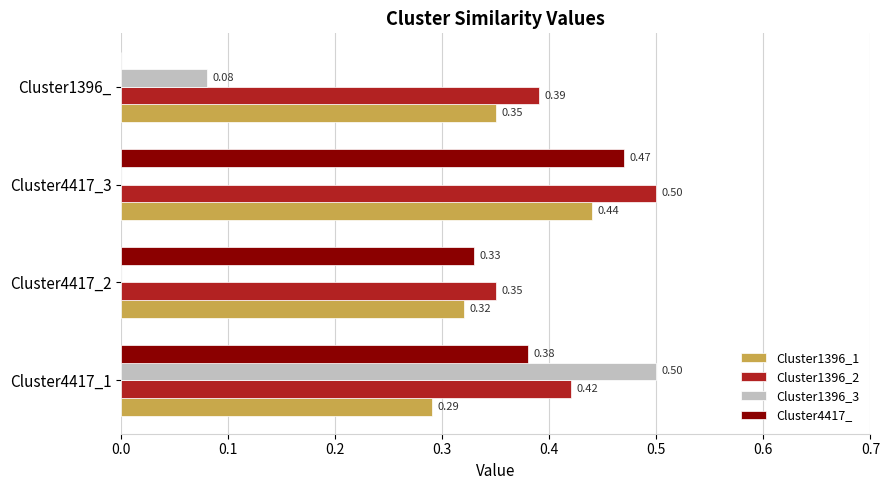

Is the value of Cluster4417_ at Cluster4417_3 greater than the value of Cluster1396_2 at Cluster4417_1?

Yes